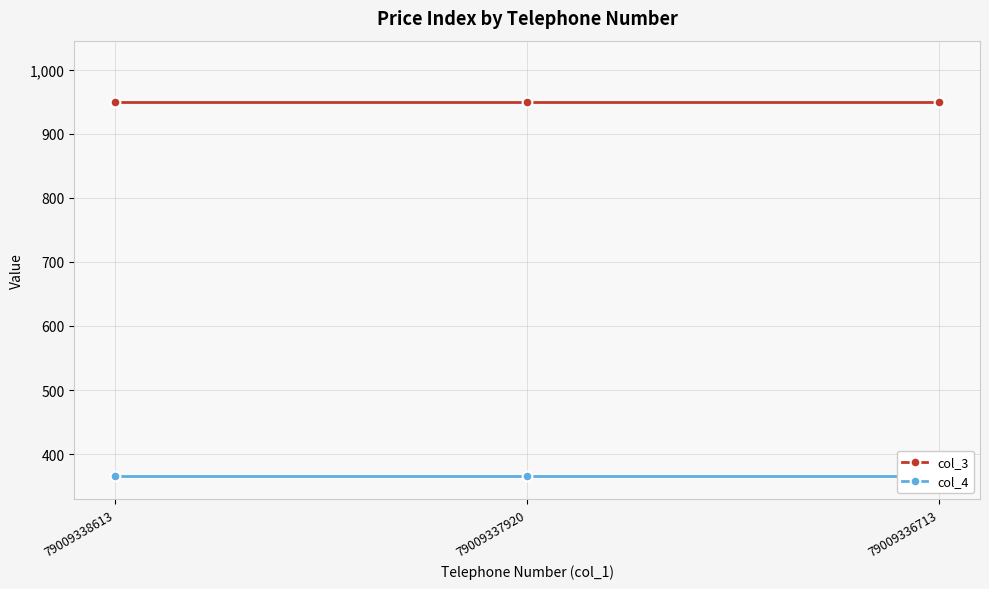

Does the chart display data point markers on the line(s)?

Yes